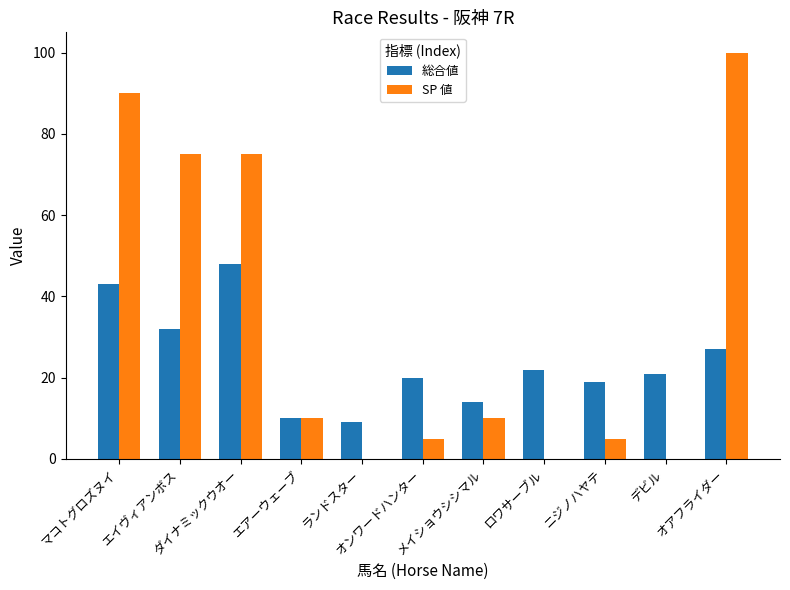

What is the sum of all 総合値 values?

265